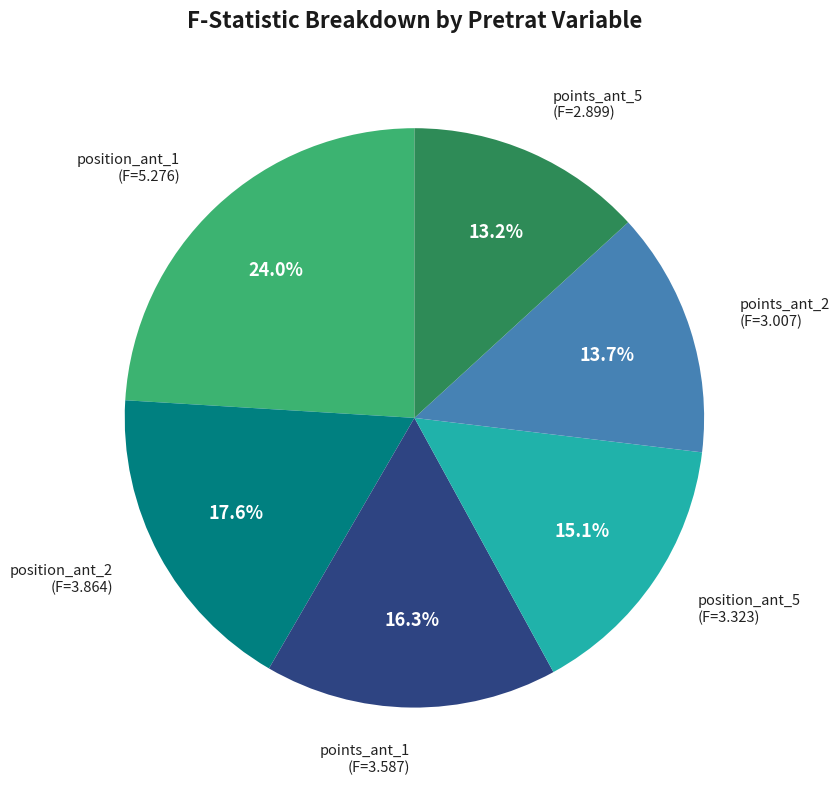

Does any single category account for the majority?

No